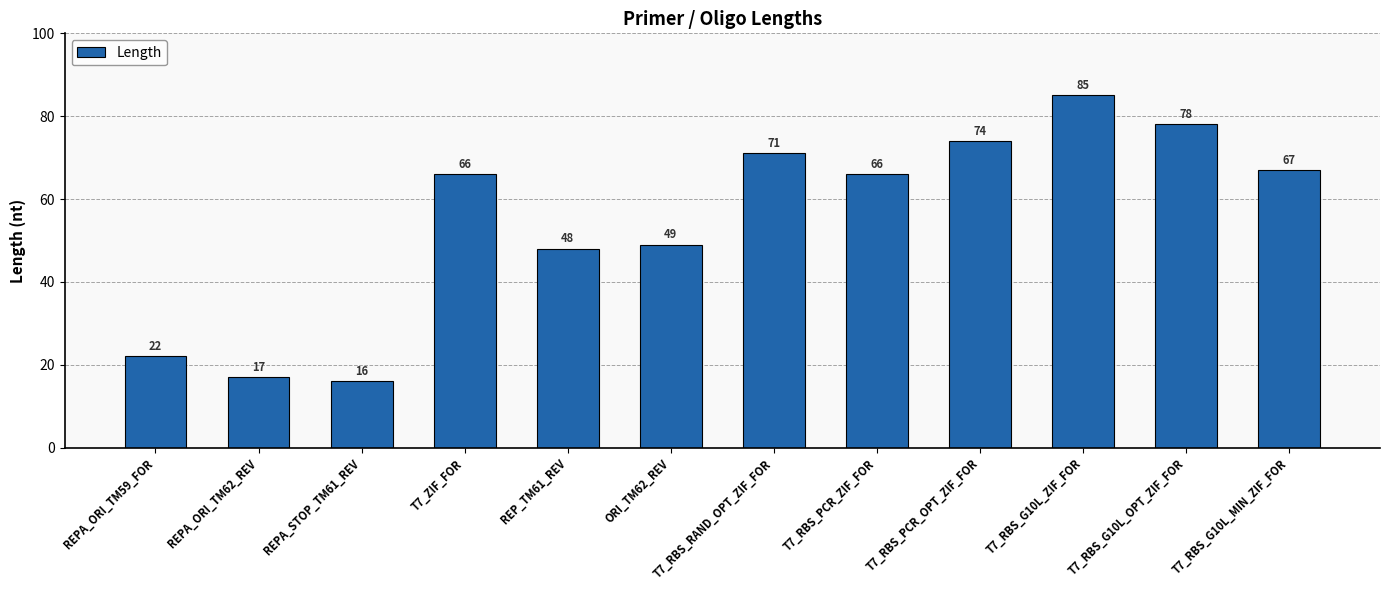

True or false: the data shows 112 at T7_RBS_G10L_ZIF_FOR.

False